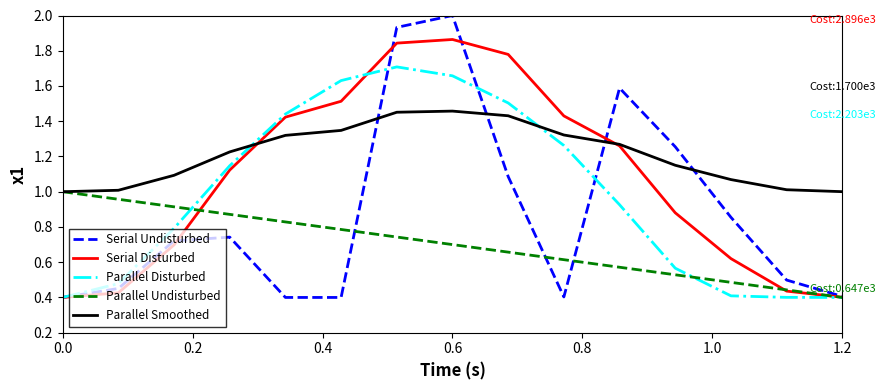

How many times do Parallel Smoothed and Parallel Disturbed cross each other?

2